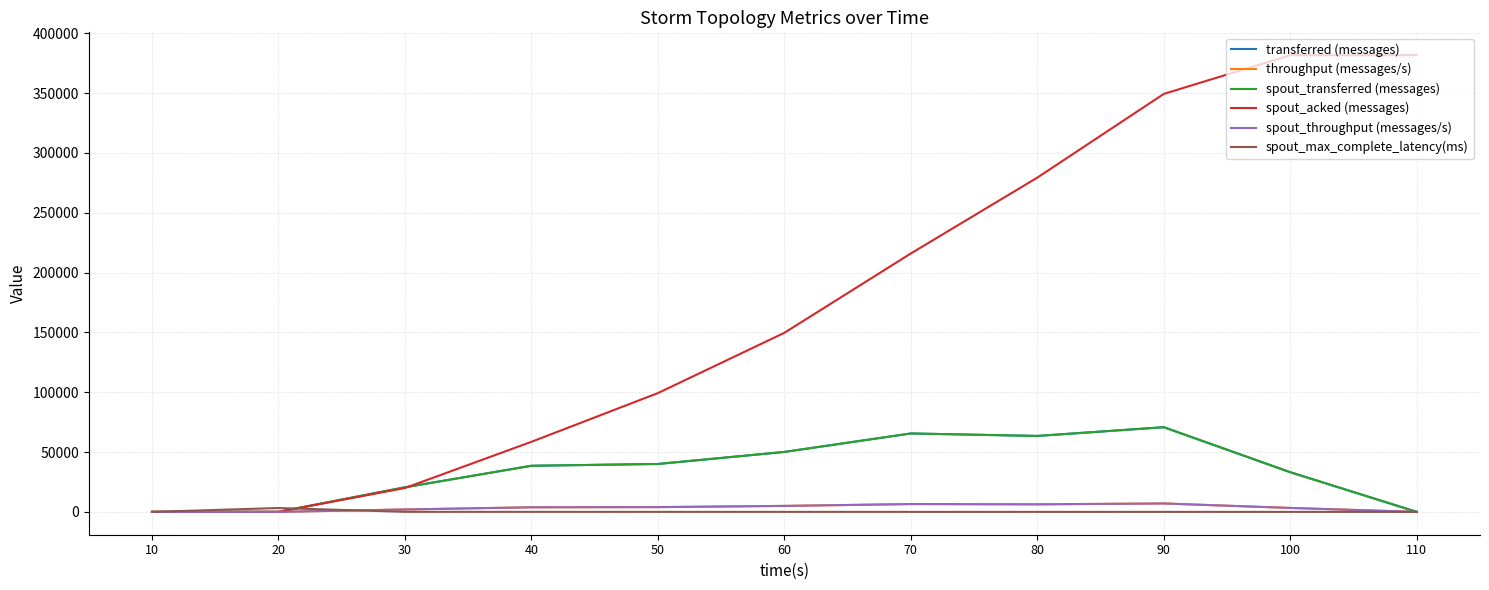

Does the chart have visible grid lines?

Yes